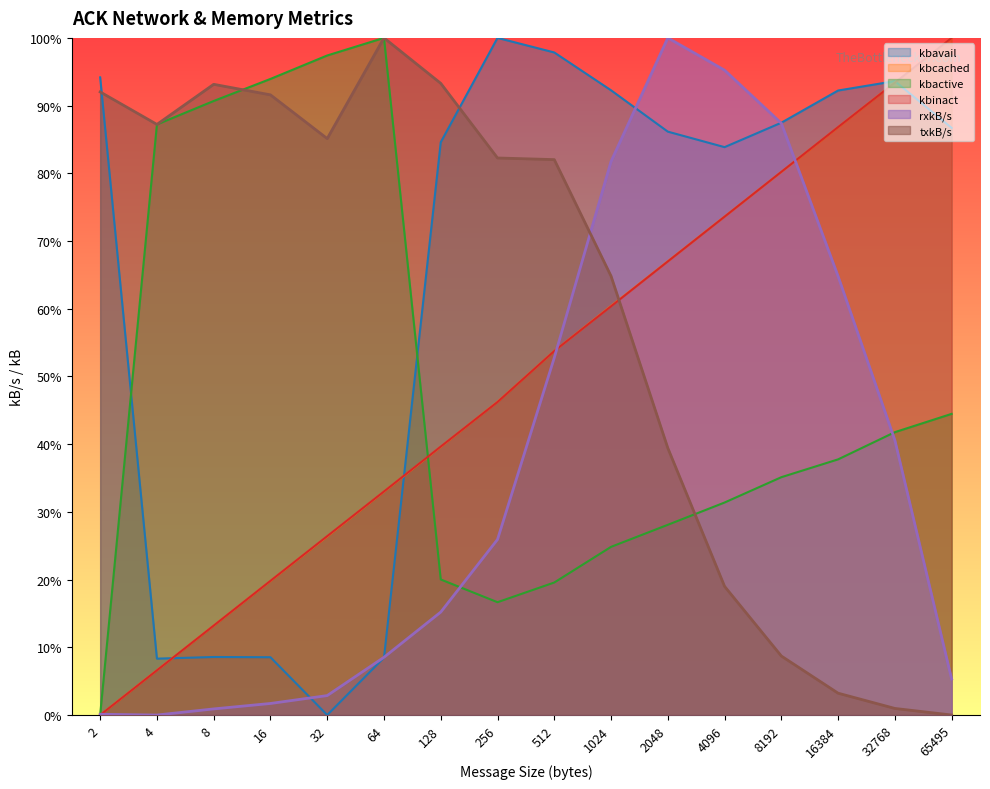

What are all the series names shown in the legend?

kbavail, kbcached, kbactive, kbinact, rxkB/s, txkB/s